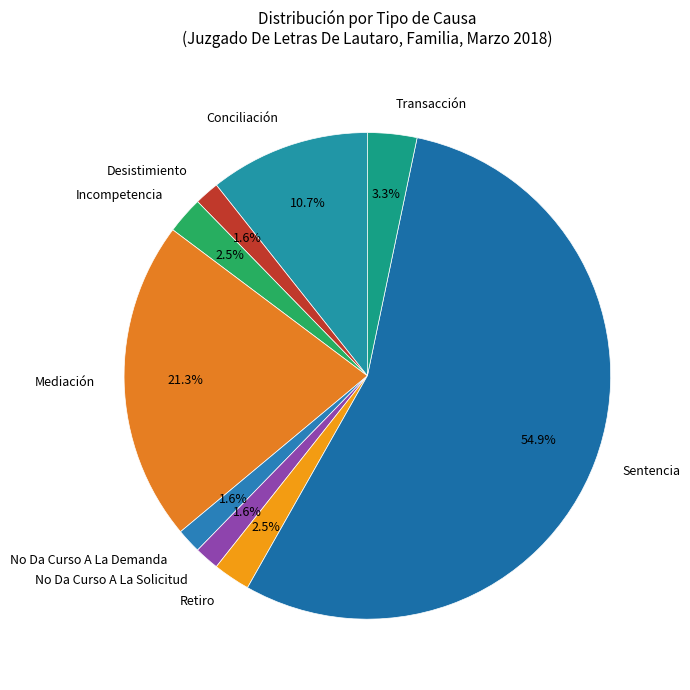

Does Sentencia account for over 50% of the chart?

Yes